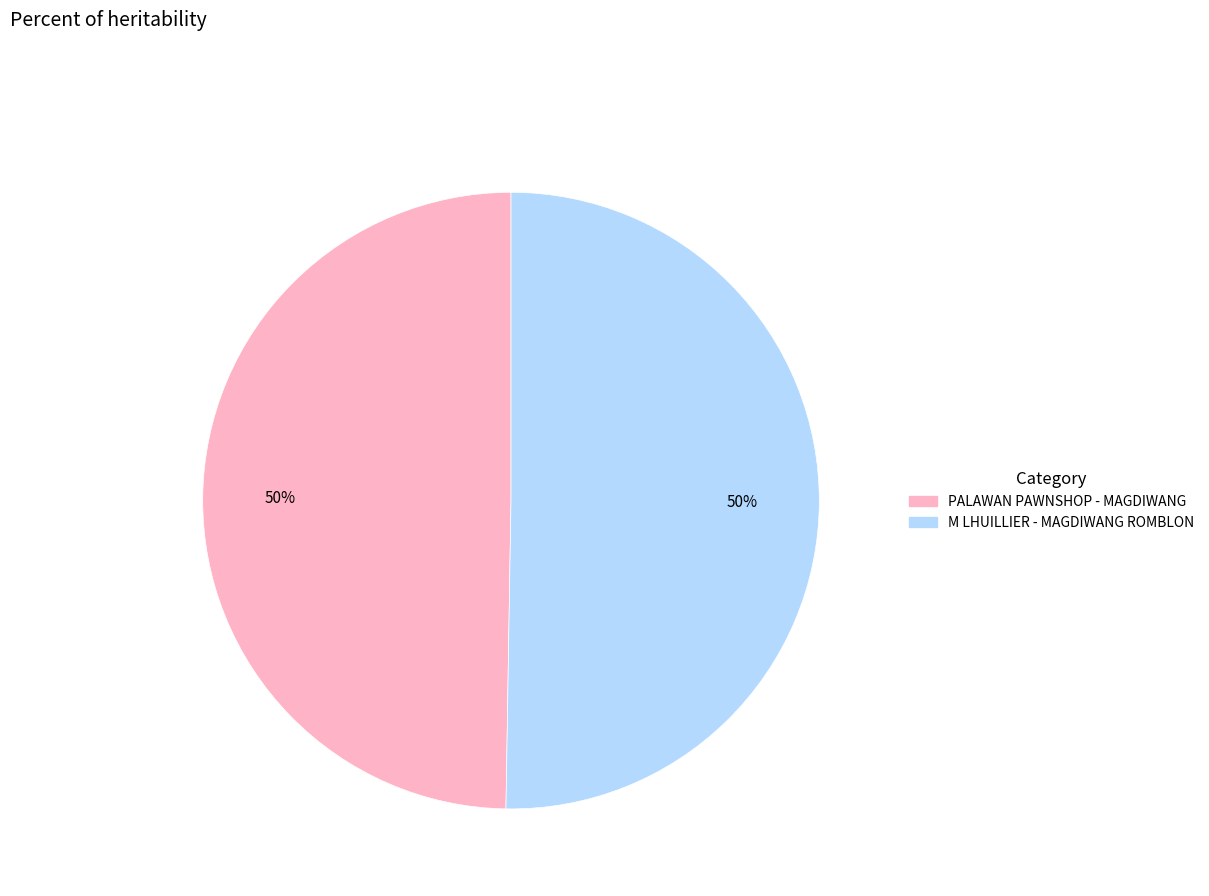

Is it true that M LHUILLIER - MAGDIWANG ROMBLON is 59% of the pie?

False